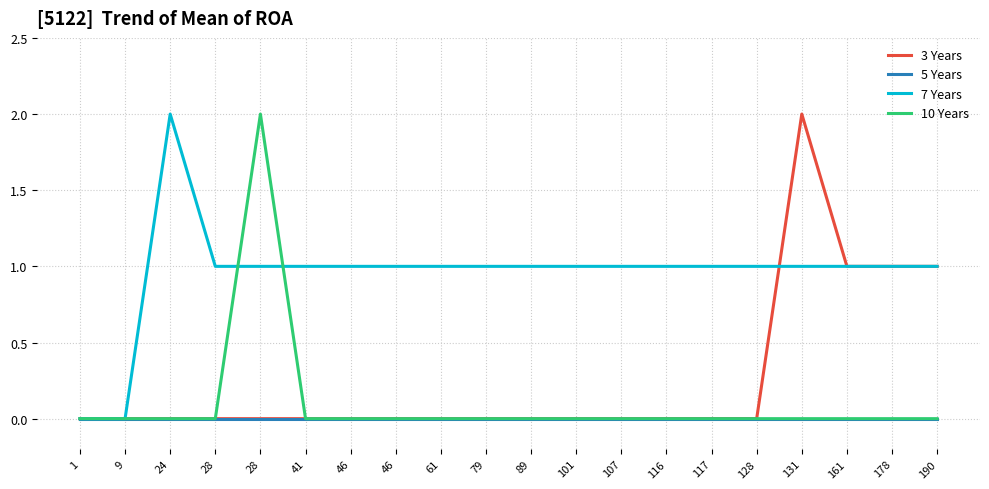

What are all the series names shown in the legend?

3 Years, 5 Years, 7 Years, 10 Years